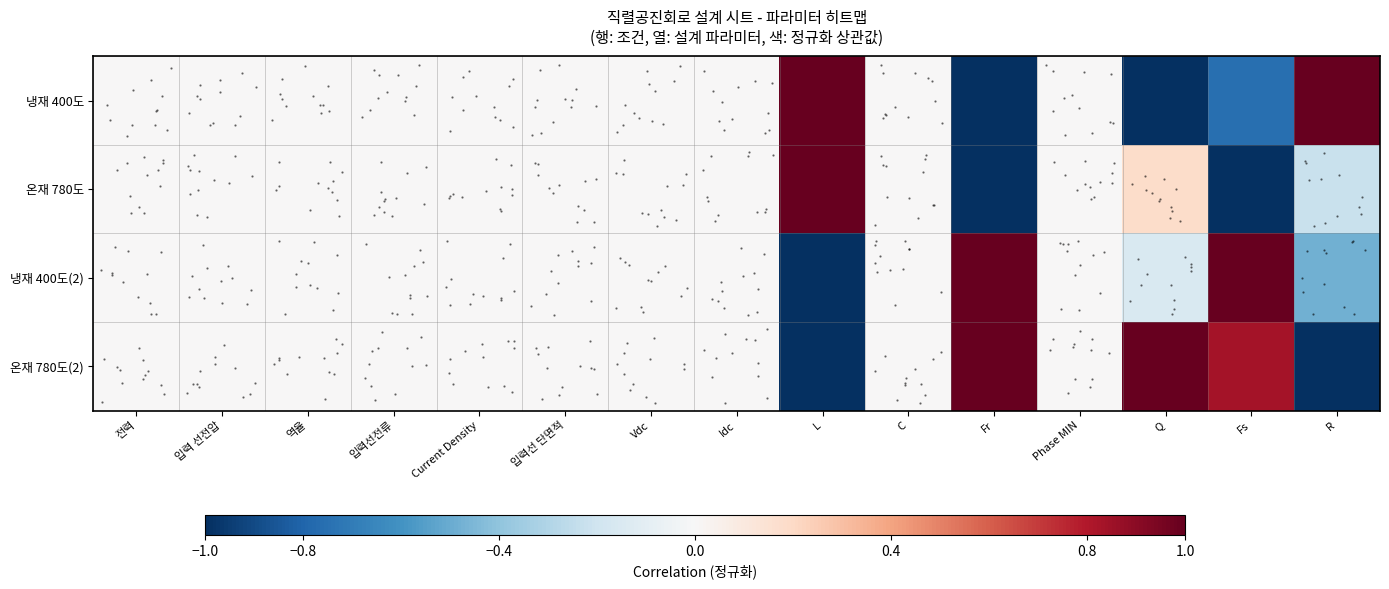

Rank the categories by 냉재 400도 value from lowest to highest.

Fr, Q, Fs, 전력, 입력 선전압, 역율, 입력선전류, Current Density, 입력선 단면적, Vdc, Idc, C, Phase MIN, L, R